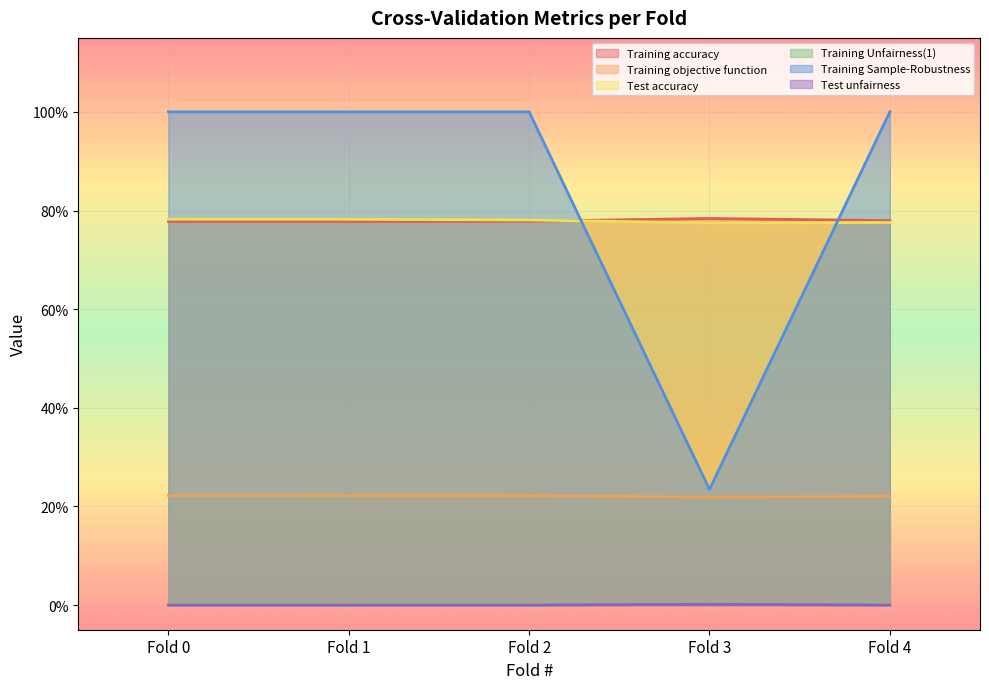

What are all the series names shown in the legend?

Training accuracy, Training objective function, Test accuracy, Training Unfairness(1), Training Sample-Robustness, Test unfairness